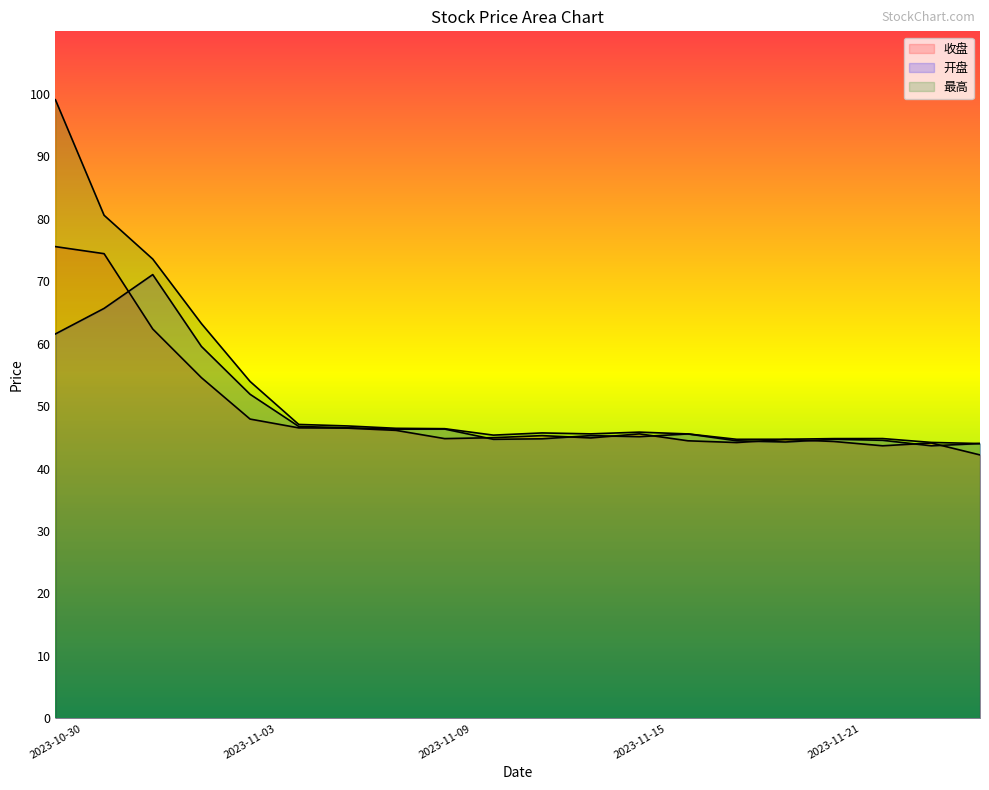

What is the label of the 19th point from the right?

2023-10-31